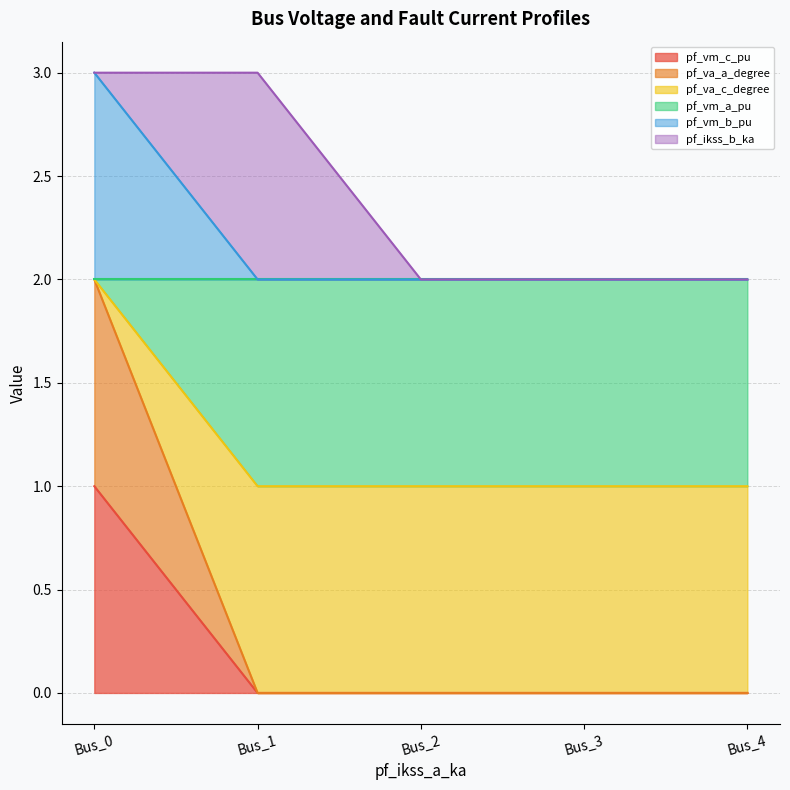

Is it true that pf_va_c_degree equals 0.6 at Bus_1?

False